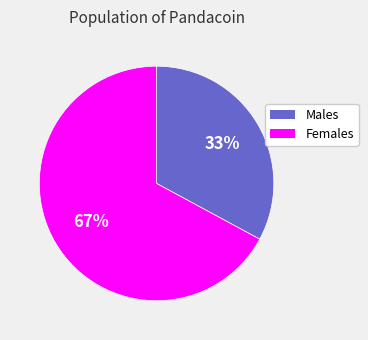

Is there any slice that represents more than half of the pie?

Yes